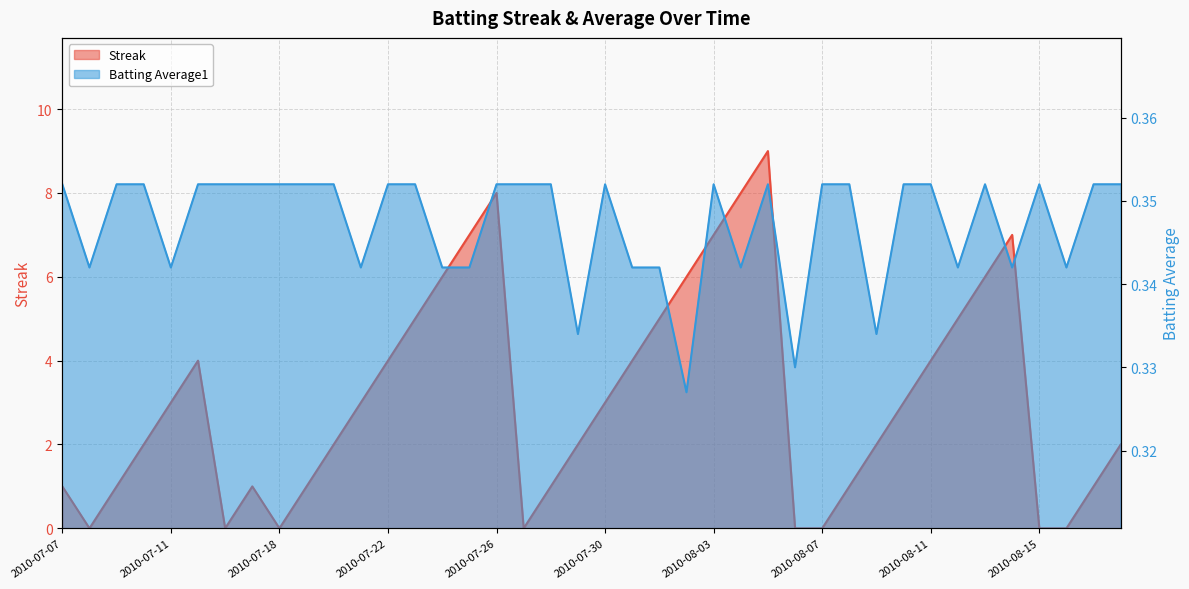

What is the label of the 15th point from the left?

2010-07-24